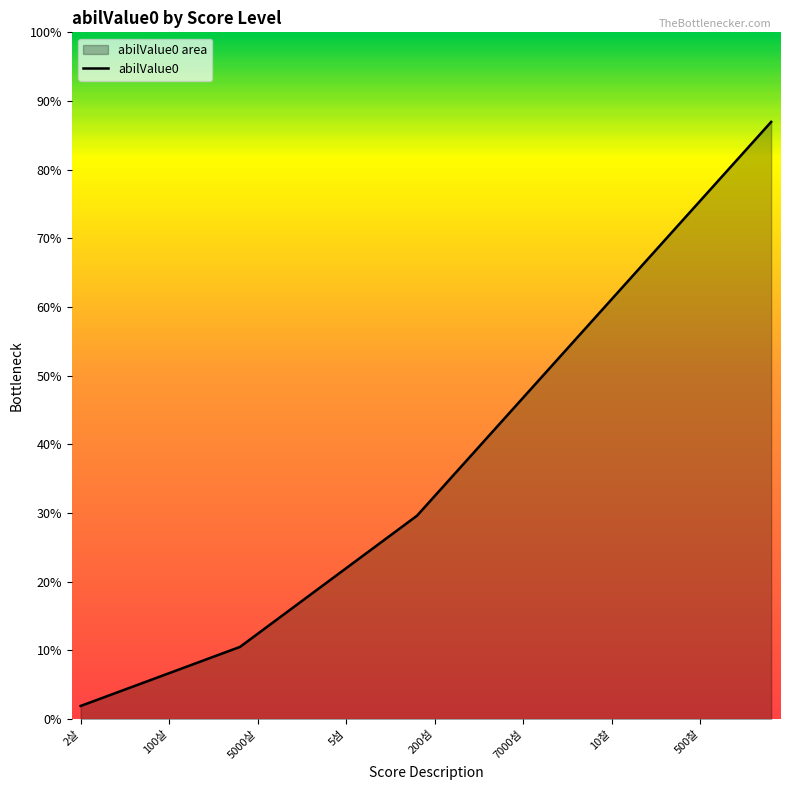

How many lines are shown in the chart?

1